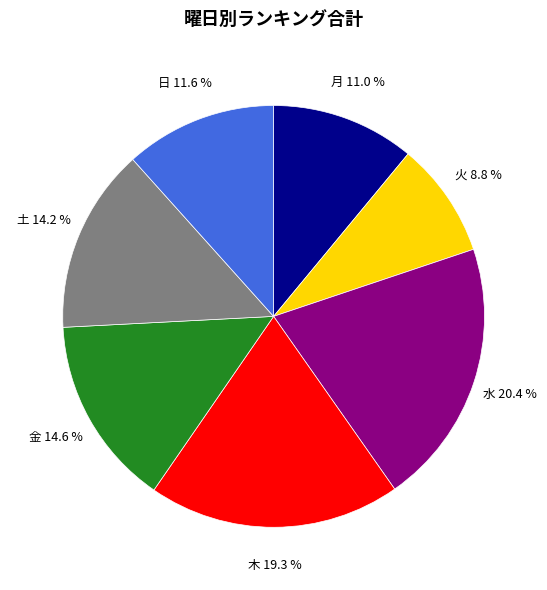

To the nearest percent, what is the difference between the largest and smallest slice percentages?

12%